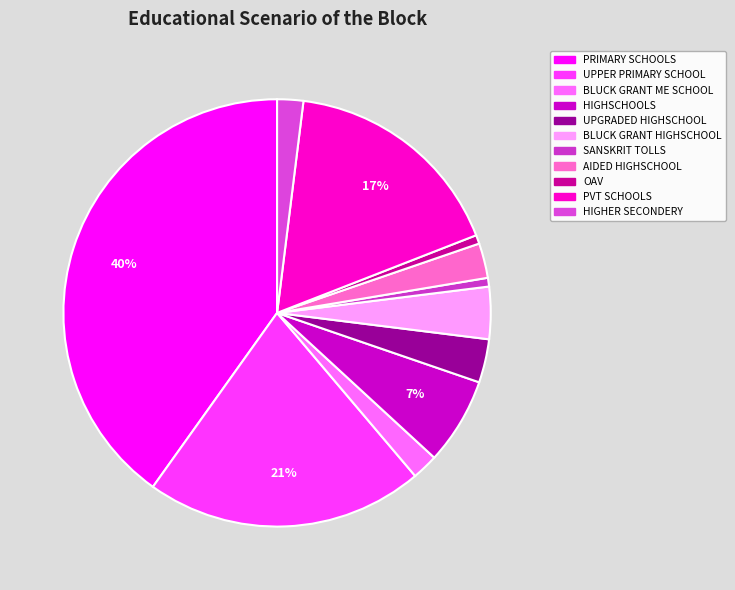

Does any single category account for the majority?

No